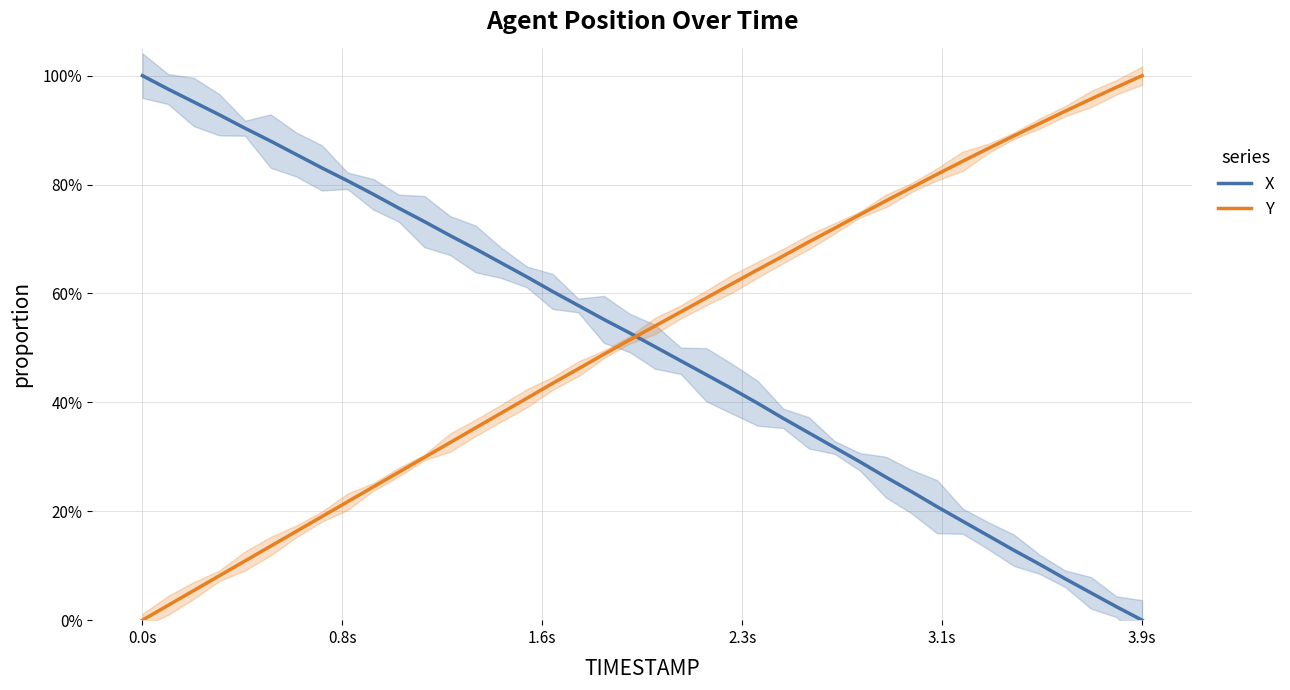

True or false: X has a value of 0.1 at 19.

False